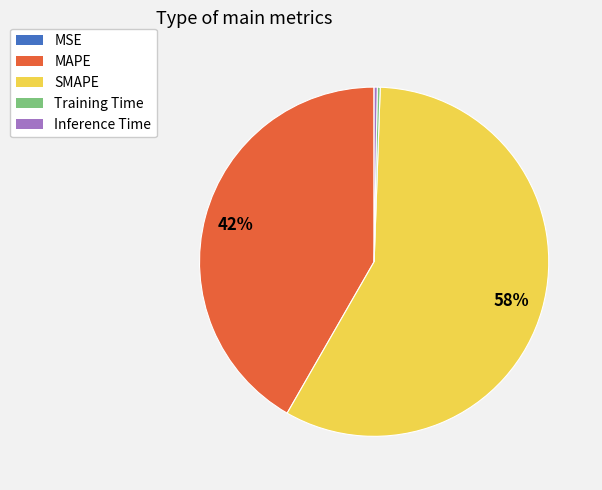

To the nearest percent, what is the difference between the SMAPE and MAPE slice percentages?

16%